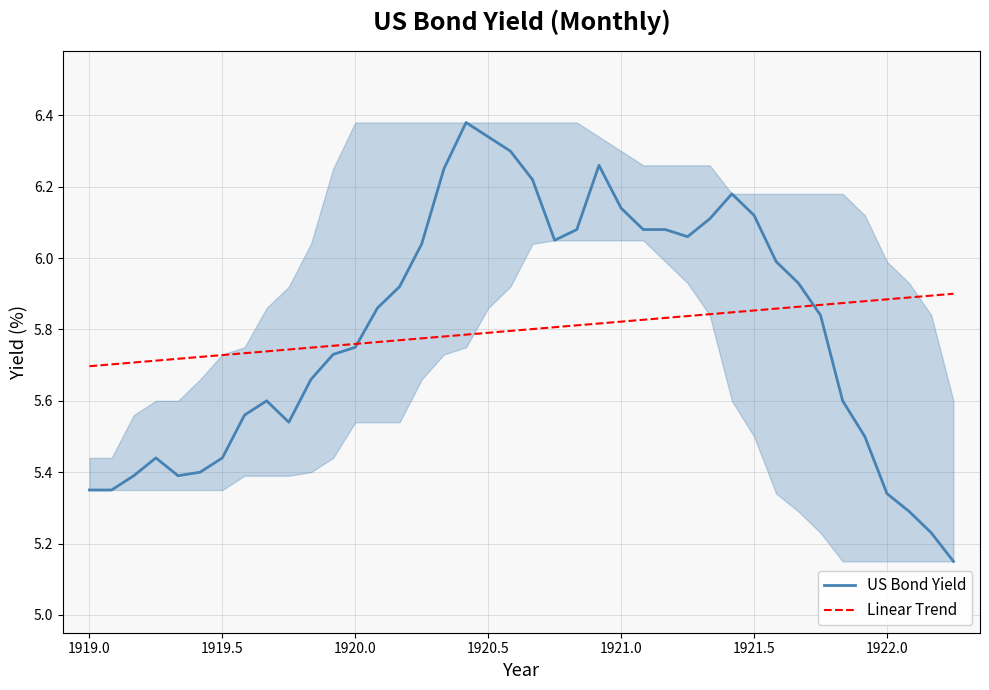

The value of US Bond Yield at 1921.0 is 2.0. True or false?

False